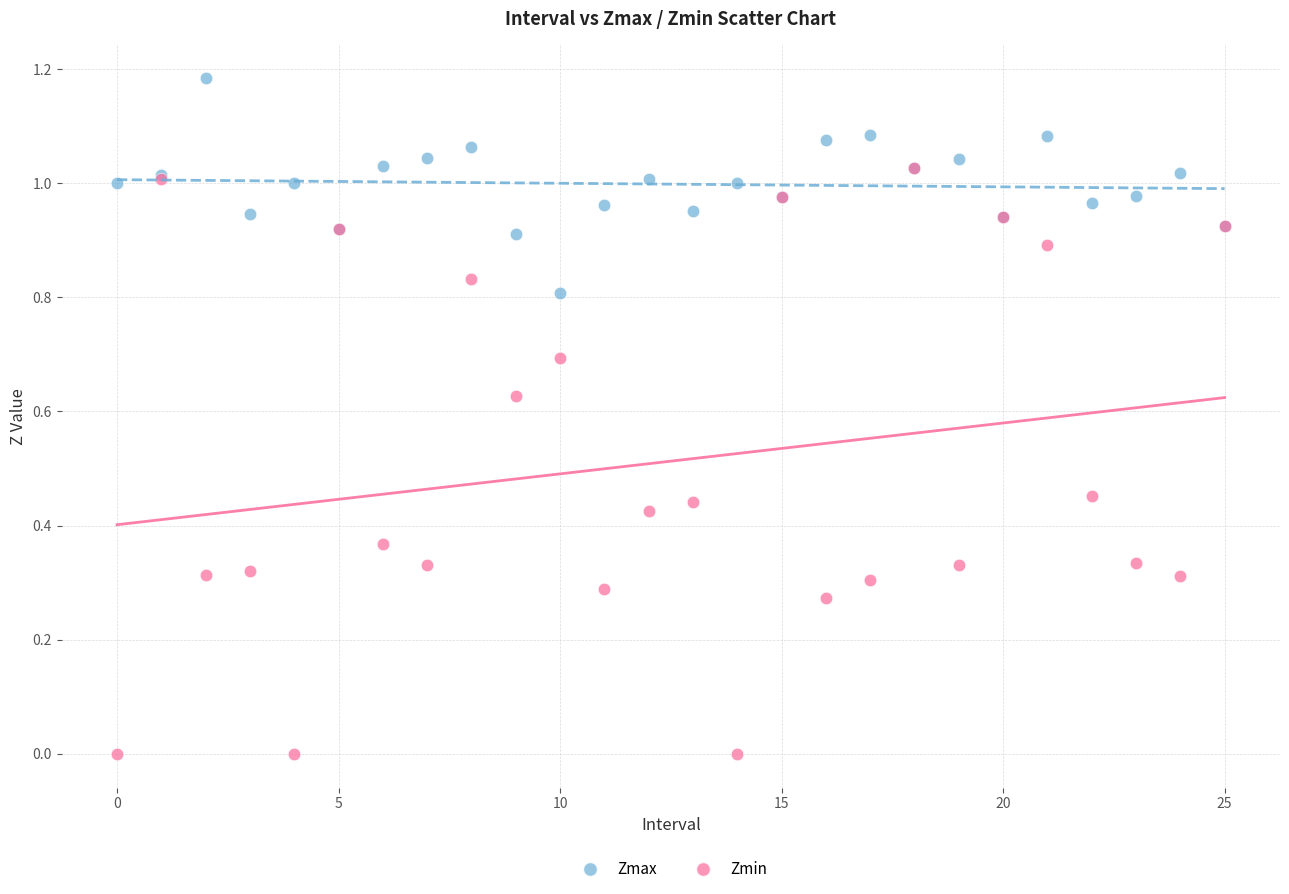

What are all the series names shown in the legend?

Zmax, Zmin